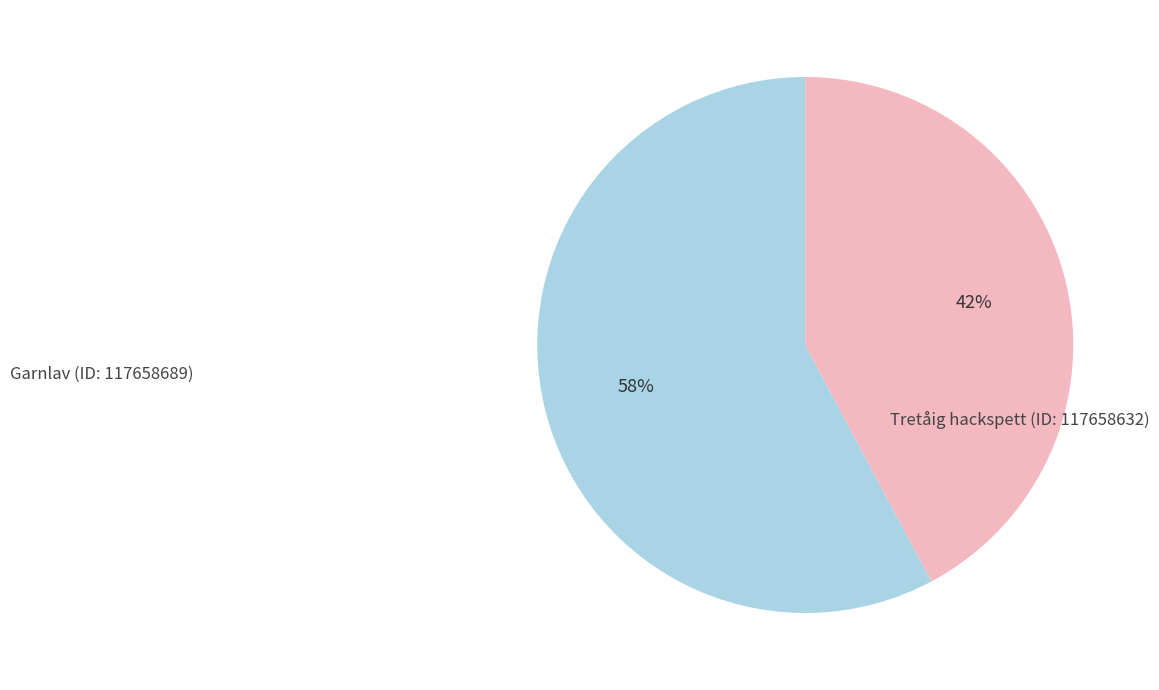

Does any single category account for the majority?

Yes